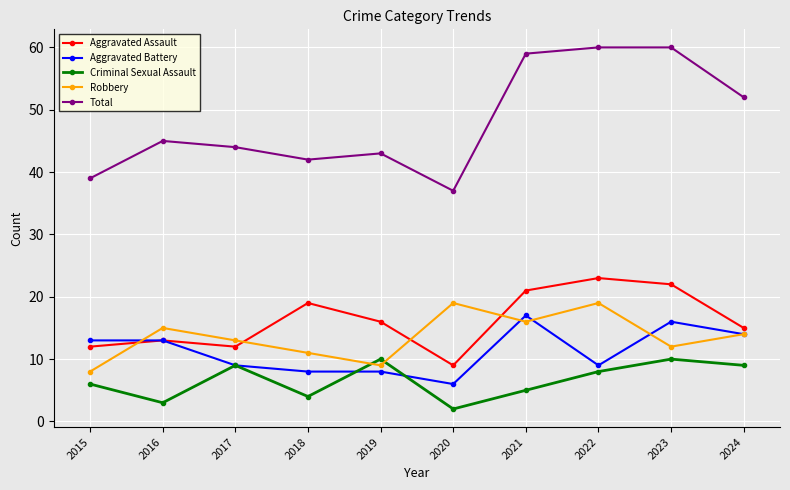

What is the difference between the maximum and minimum values in the Robbery series?

11